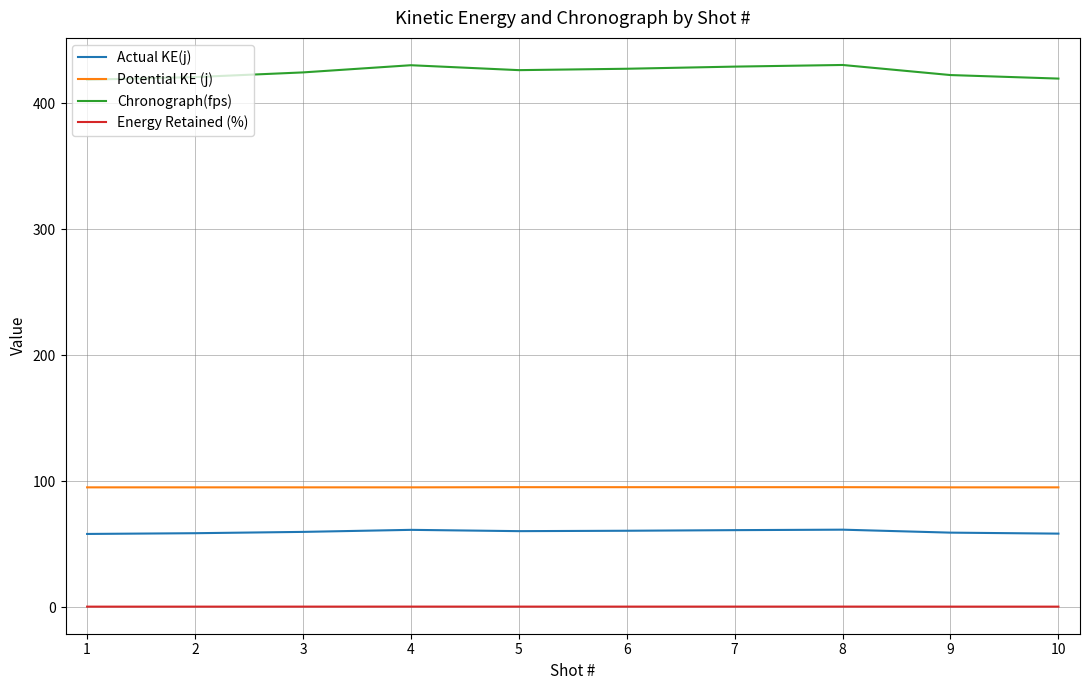

True or false: Chronograph(fps) and Potential KE (j) intersect in this chart.

False